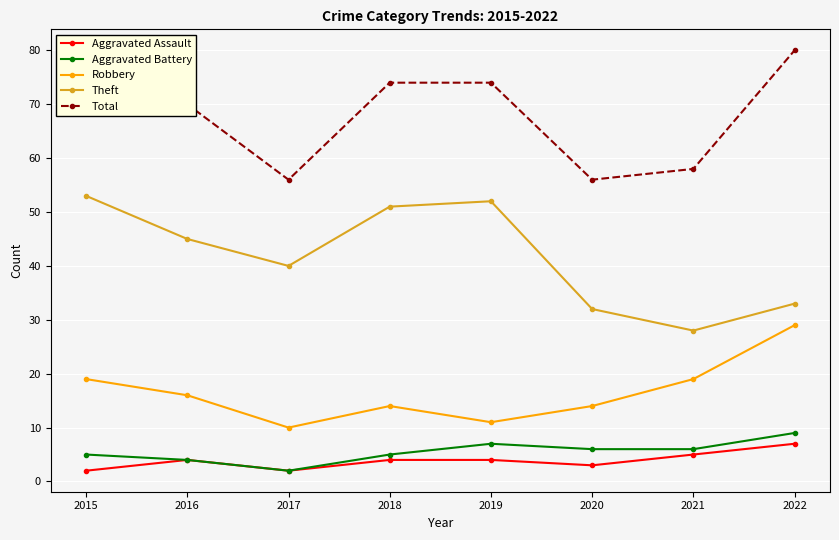

True or false: Total and Robbery cross at least once.

False